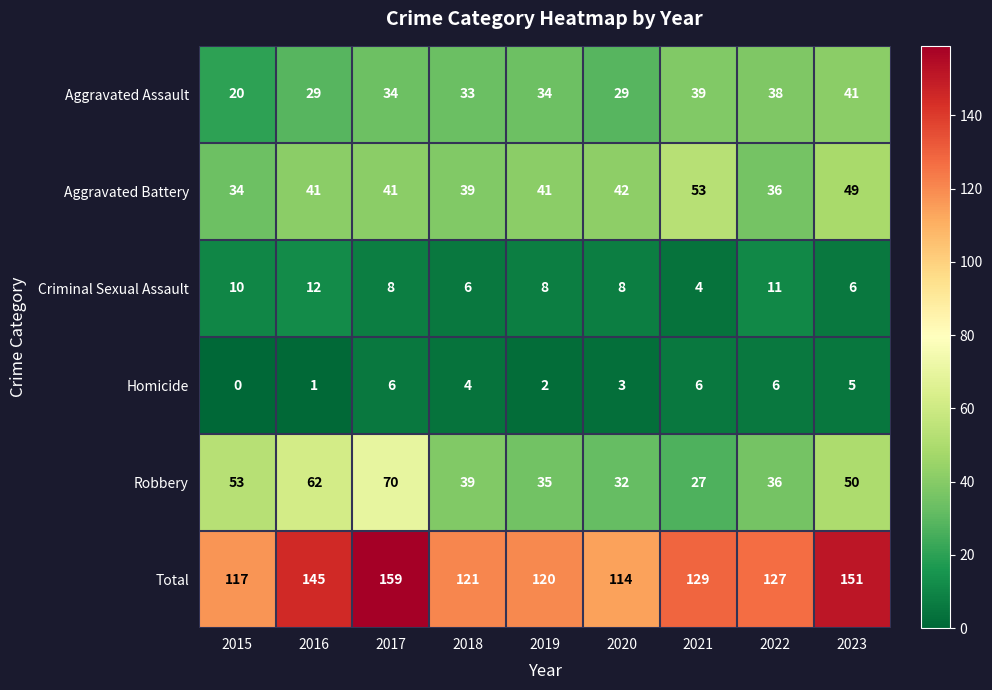

The Robbery series shows 57 at 2020. True or false?

False